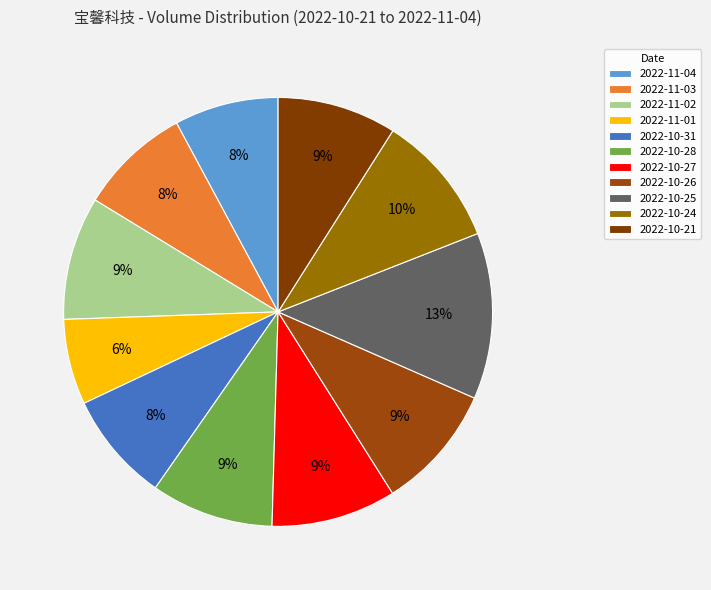

The 2022-11-04 slice represents 8% of the pie. True or false?

True